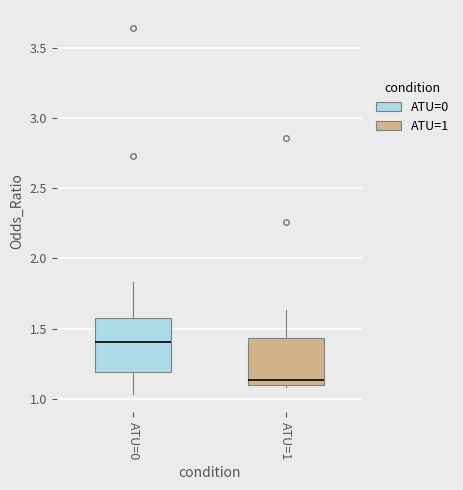

Reading left to right, transcribe this box plot: for each box, give where its median line is, the range the box spans, and where its two whiskers end, as read against the y-axis. The values are not printed on the chart, so give them approximately, as read against the axis.

ATU=0: median 1.40, box 1.20 to 1.60, whiskers 1.05 to 1.85
ATU=1: median 1.15, box 1.10 to 1.45, whiskers 1.10 (just below the box's lower edge) to 1.65